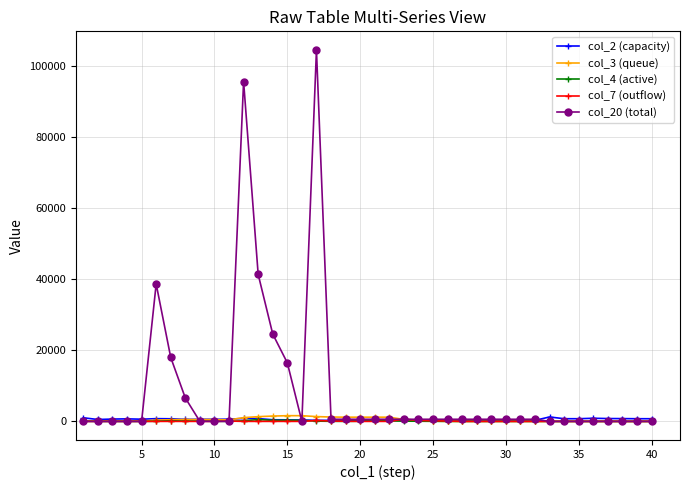

What is the average value of the col_3 (queue) series?

468